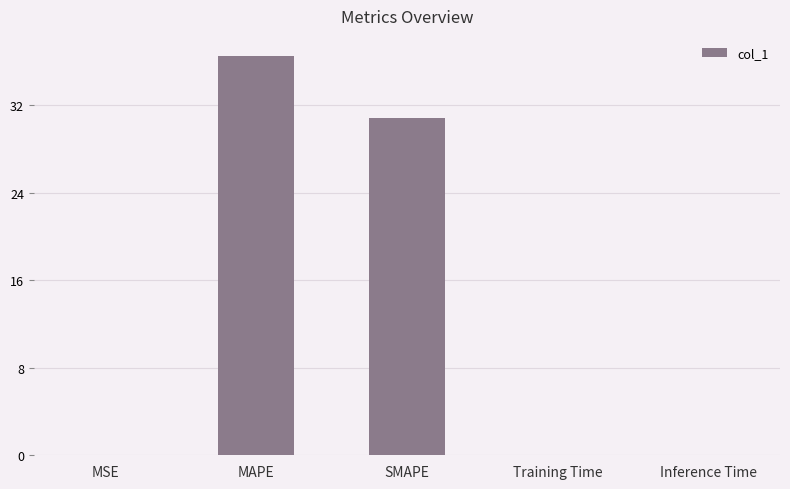

What is the sum of the values at MAPE and SMAPE?

67.4